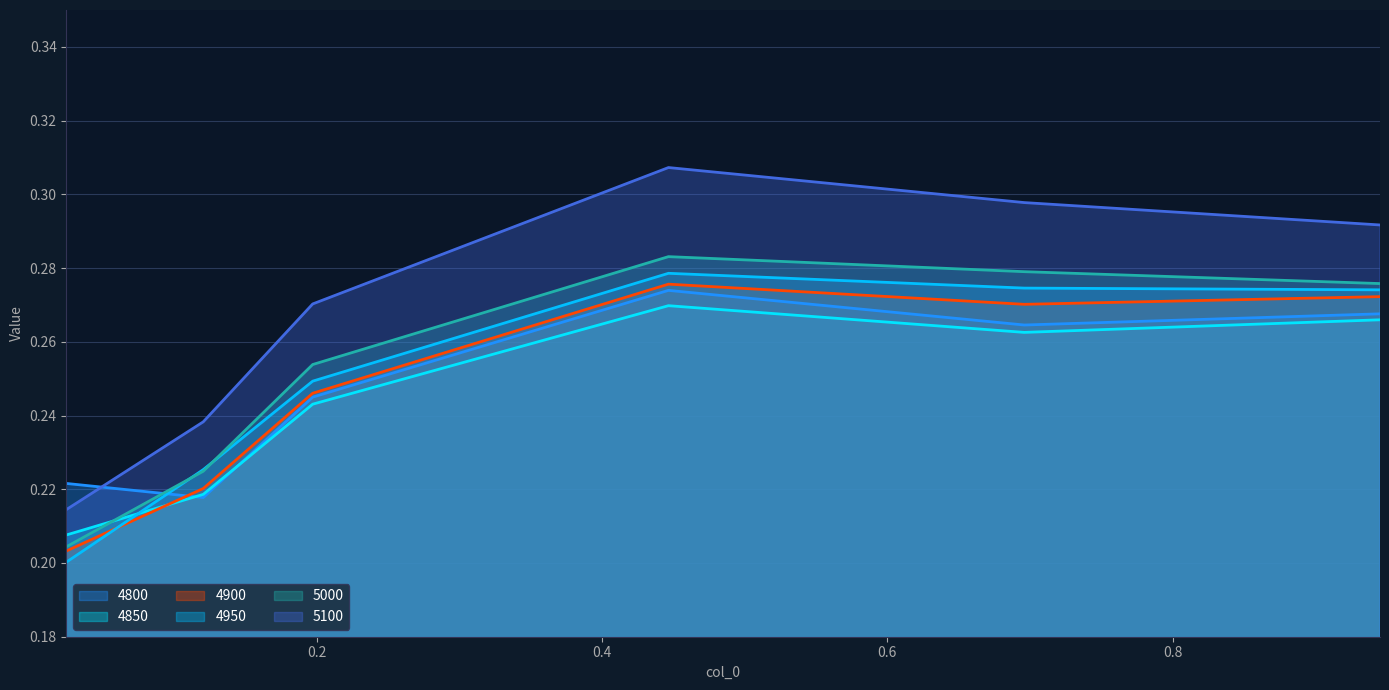

The value of 5100 at 0.4465753424657534 is 0.3. True or false?

True